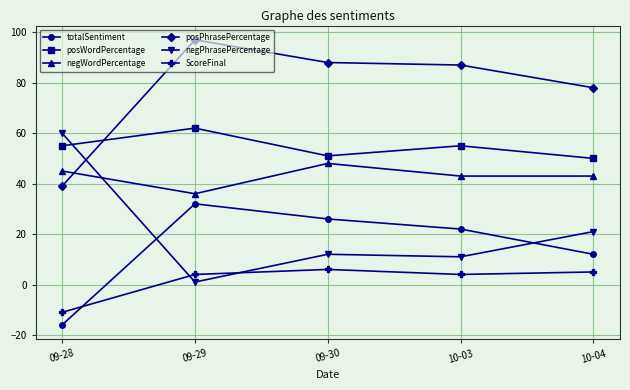

True or false: negPhrasePercentage has a value of 39 at 09-28.

False